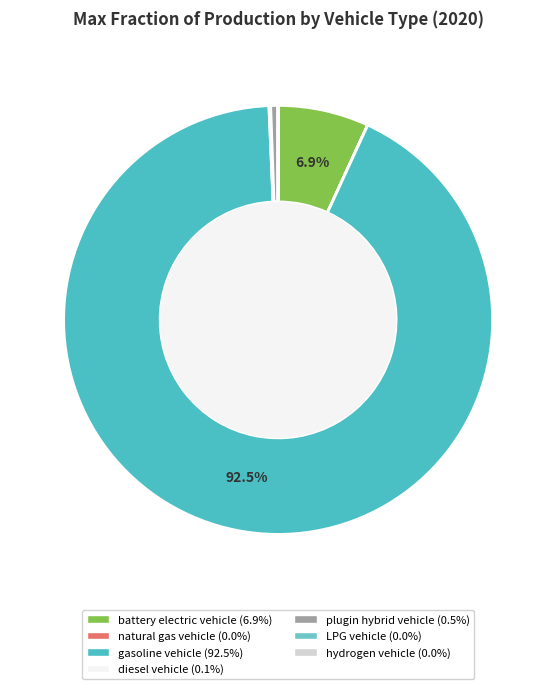

What percentage do diesel vehicle and hydrogen vehicle together represent?

0.1%